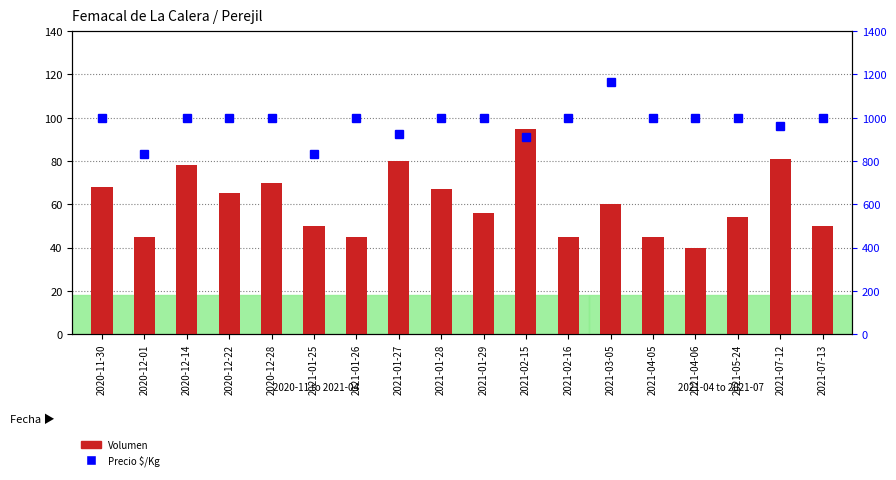

Rank the series by their average value, from lowest to highest.

Volumen, Precio $/Kg